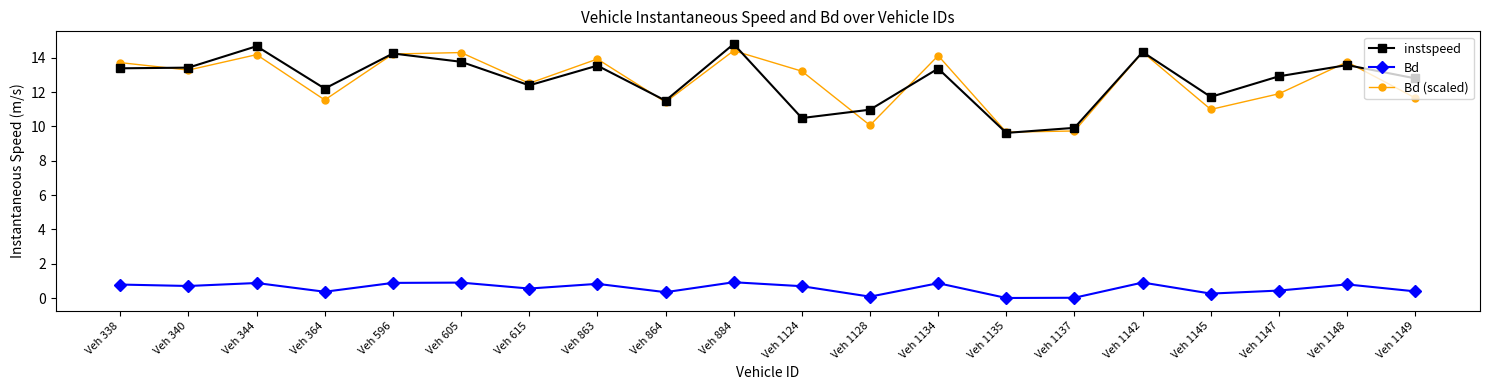

What are all the series names shown in the legend?

instspeed, Bd, Bd (scaled)